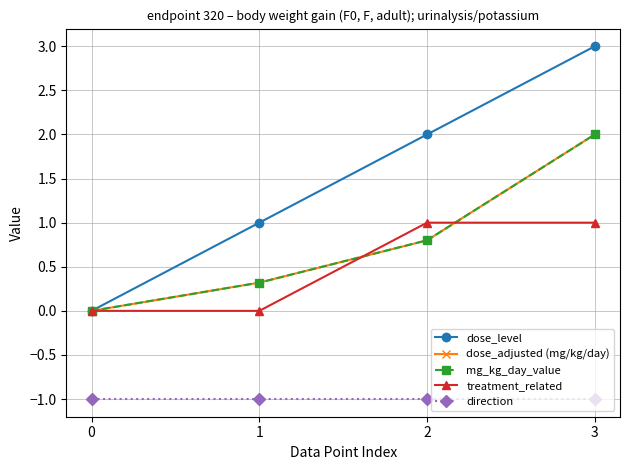

Rank the series by their maximum value, from lowest to highest.

direction, treatment_related, dose_adjusted (mg/kg/day), mg_kg_day_value, dose_level